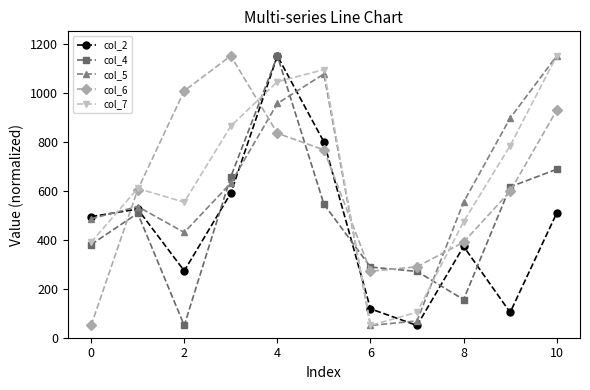

What is the smallest value displayed?

50.0